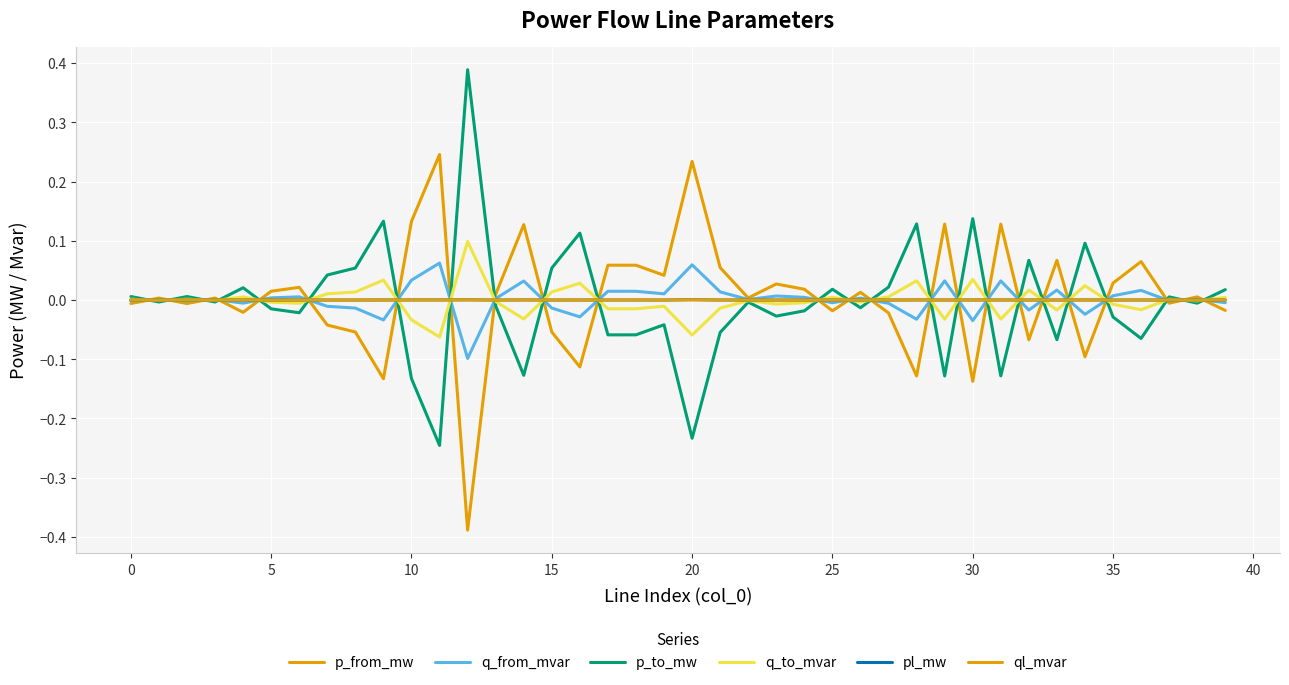

How many intersections are there between p_from_mw and p_to_mw?

24